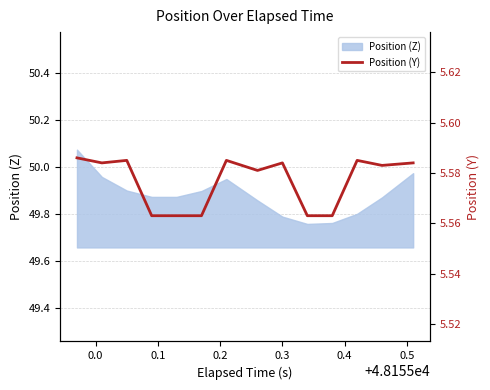

What is the greatest value displayed?

5.6